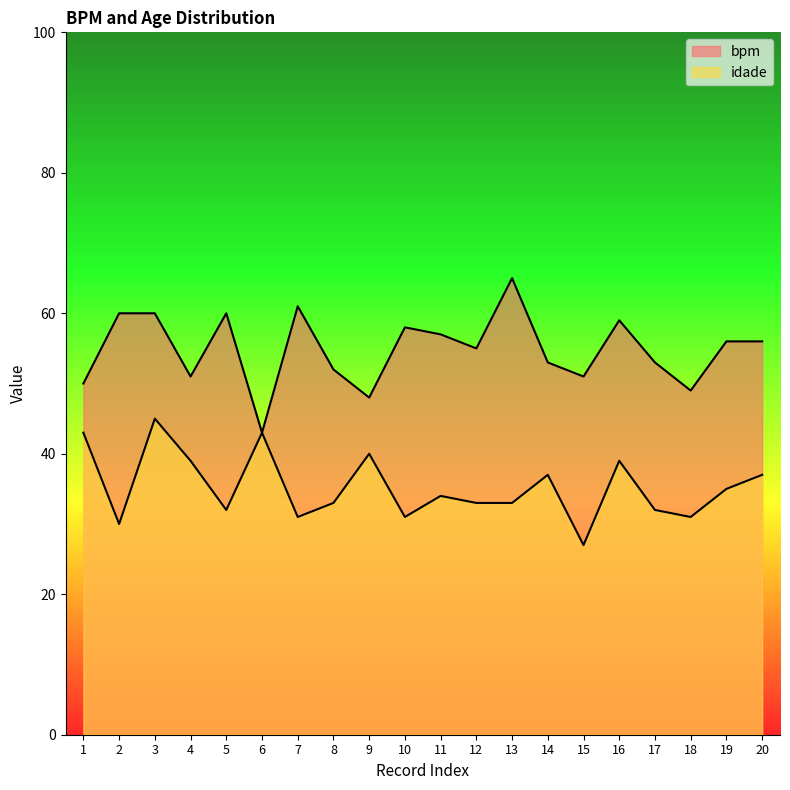

How many lines are shown in the chart?

2